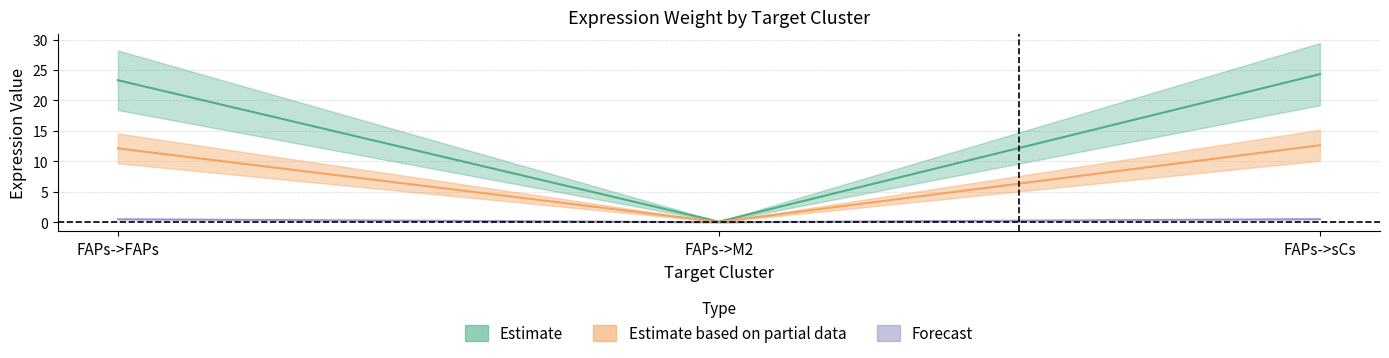

At which category does the chart reach its minimum across all series?

FAPs->M2